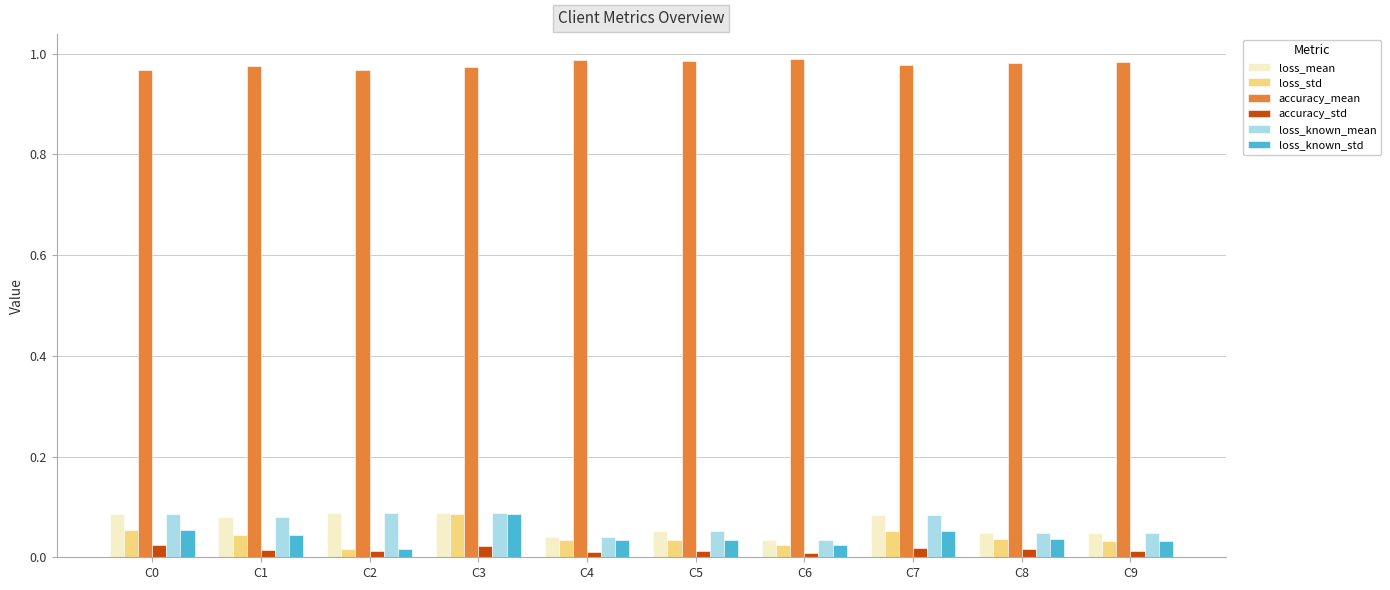

True or false: loss_known_mean has a value of 0.0 at C1.

False